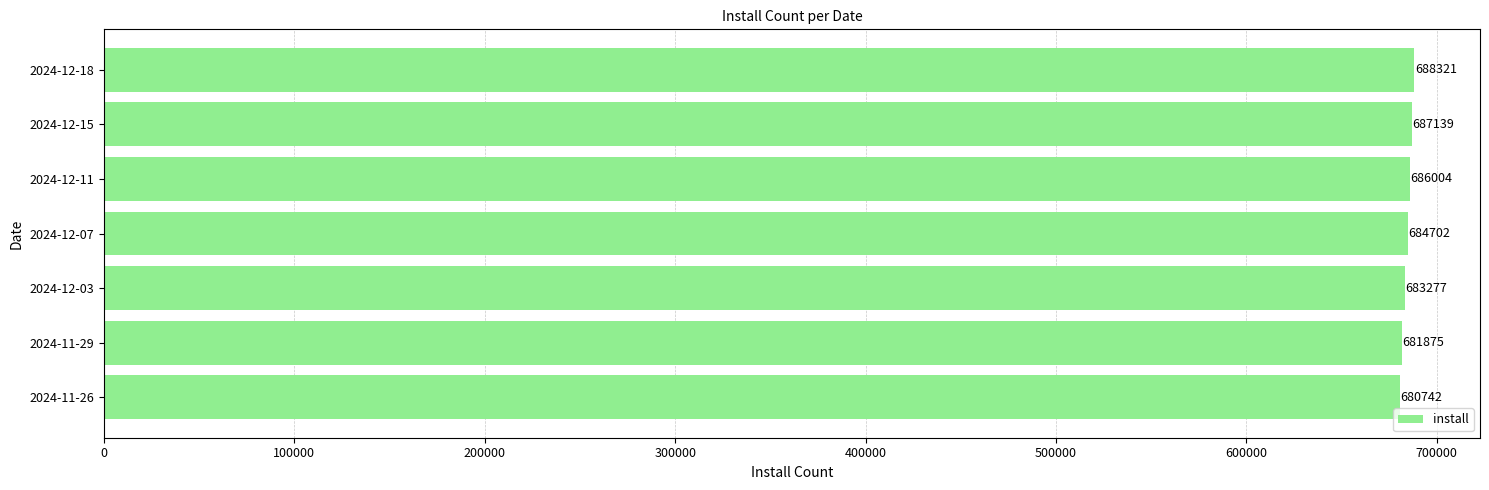

What is the ratio of the value at 2024-12-07 to the value at 2024-12-03?

1.0